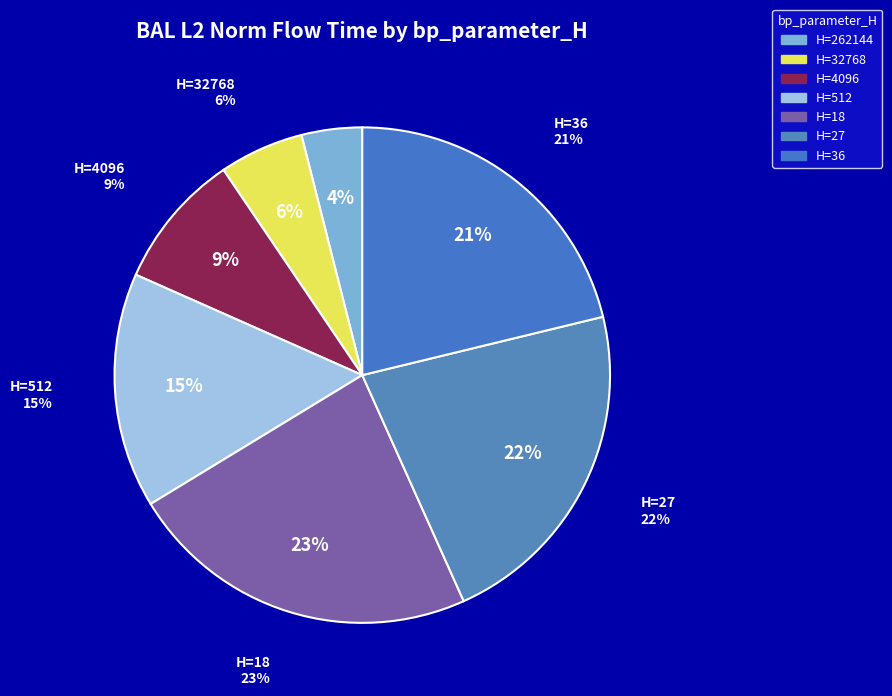

What percentage is NOT represented by 36?

78.8%